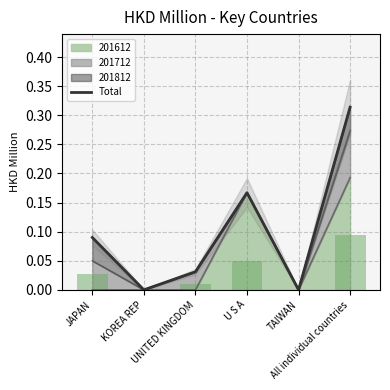

What value does the data have at U S A?

0.2